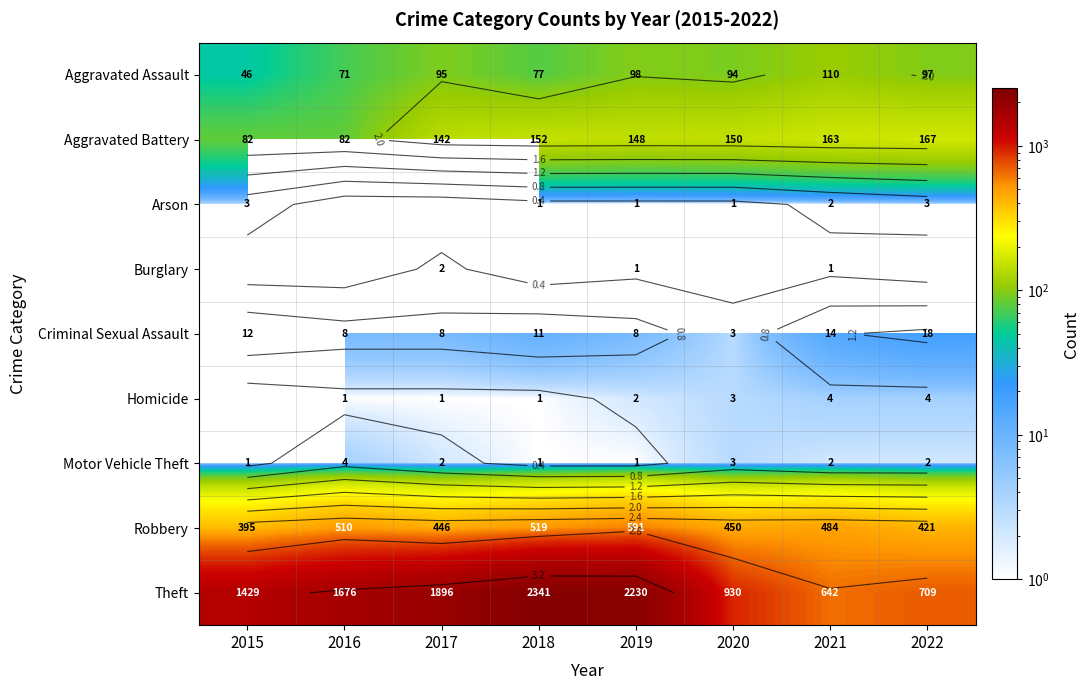

At which label does Robbery first exceed 484?

2016